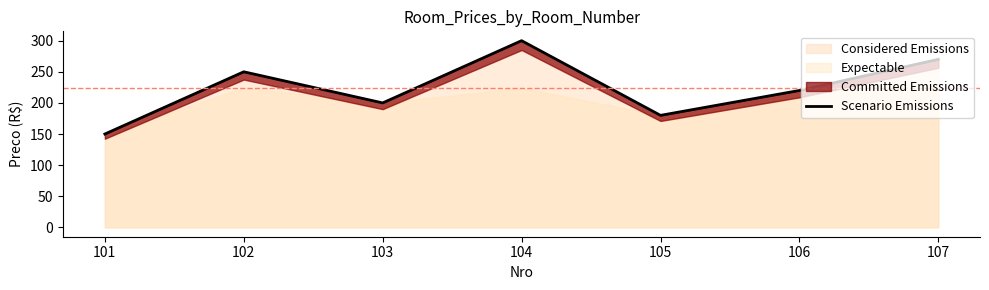

What is the difference between the maximum and minimum values?

150